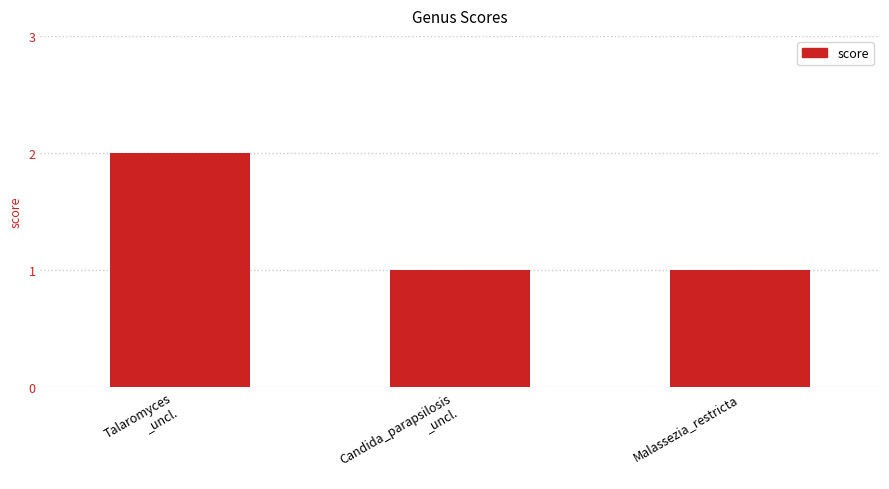

Which category has the highest value across all series?

Talaromyces
_uncl.